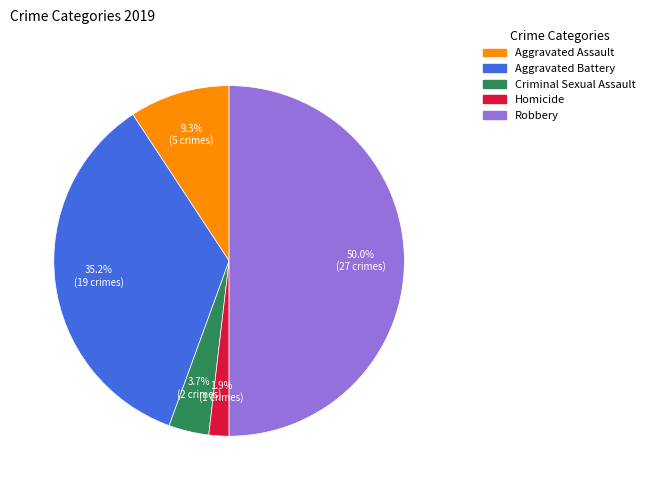

How many slices are in this pie chart?

5